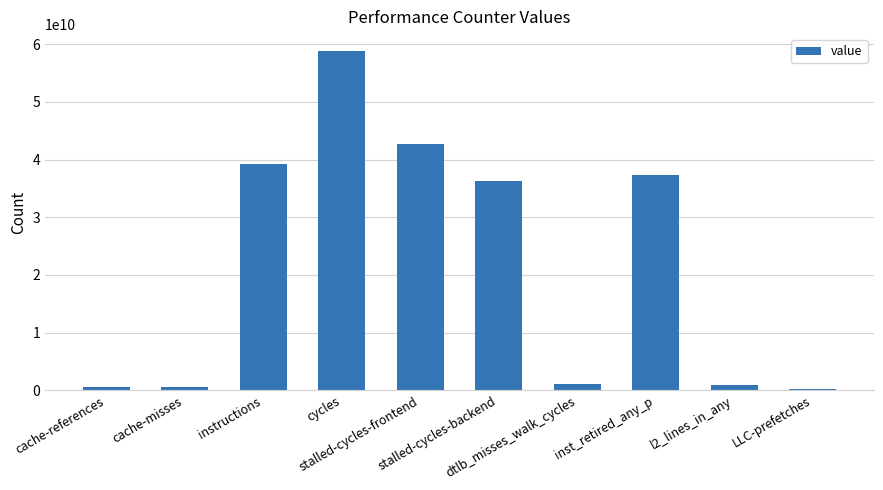

At which category does the chart reach its peak across all series?

cycles